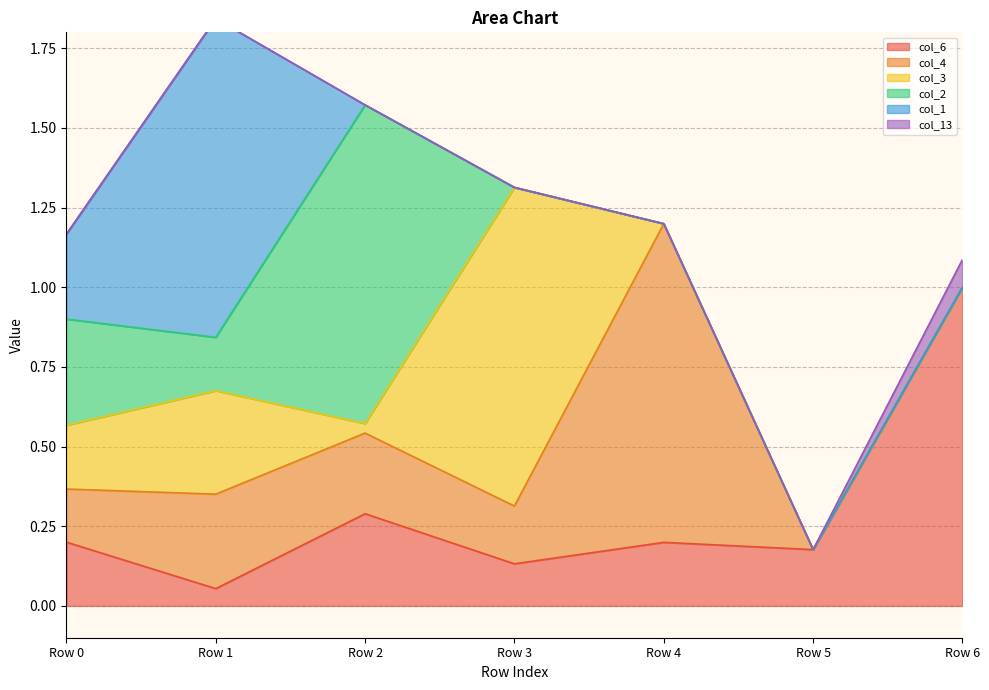

In col_3, how many points are higher than both neighbors (excluding endpoints)?

2